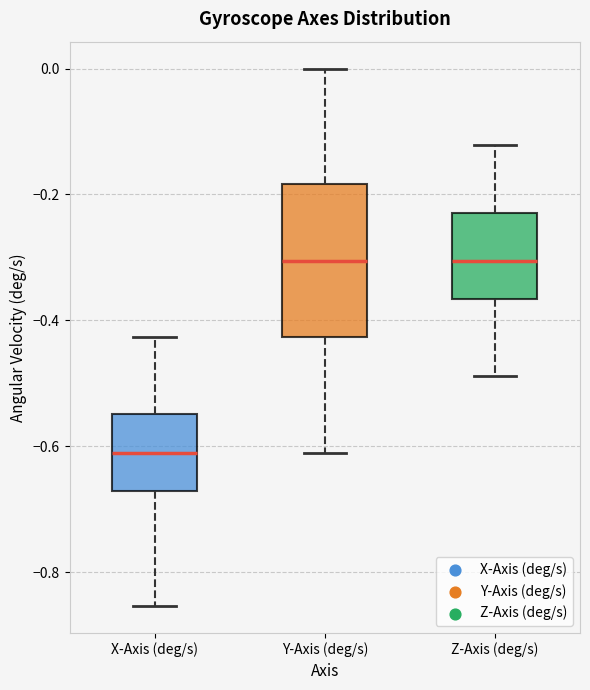

Where does the median line of the box for X-Axis (deg/s) sit on the y-axis? The values are not printed on the chart, so give them approximately, as read against the axis.

-0.60